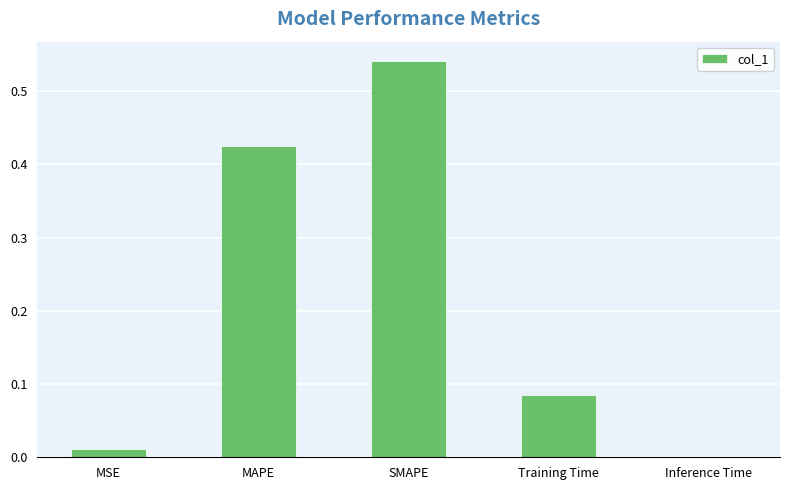

Which label corresponds to the largest value in the chart?

SMAPE